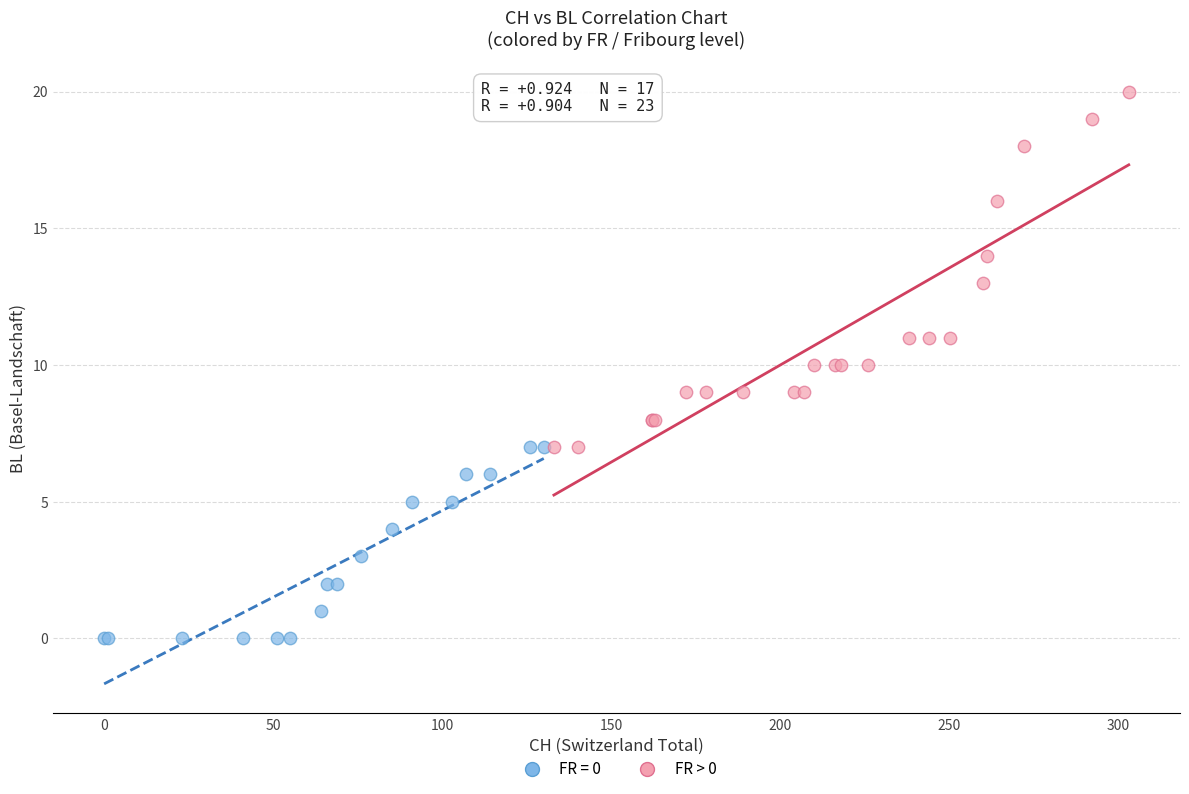

Which series reaches the minimum Y coordinate?

FR = 0